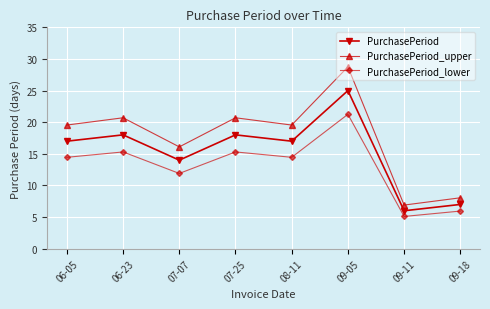

Which series has the largest total across all categories?

PurchasePeriod_upper